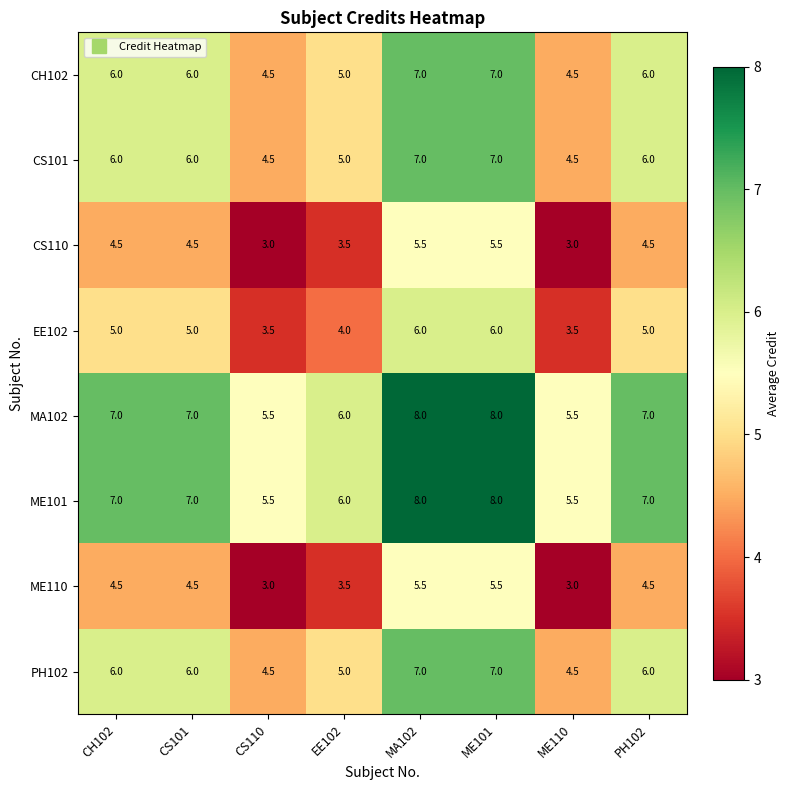

The ME101 series shows 3.0 at CH102. True or false?

False